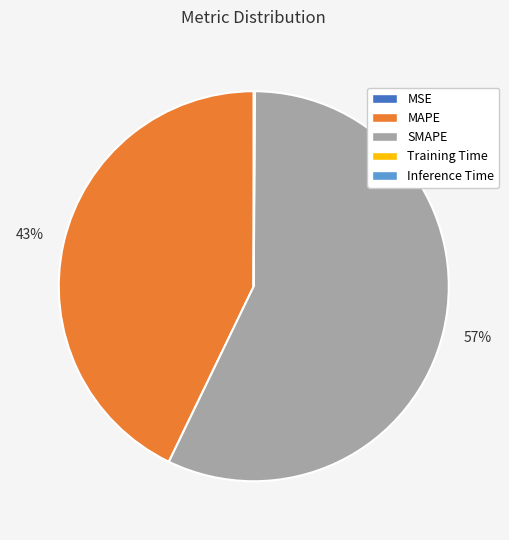

To the nearest percent, what is the average slice percentage?

20%